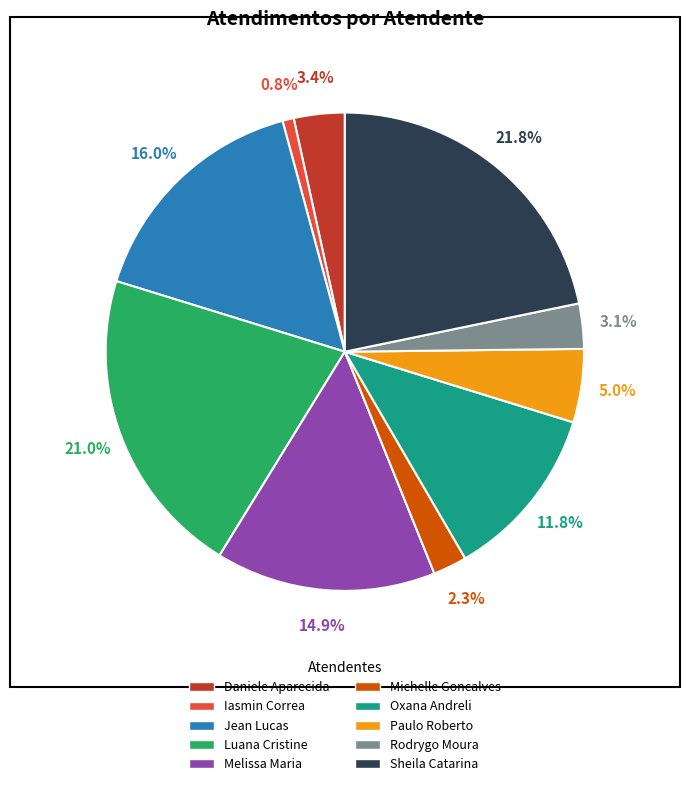

Does any single category account for the majority?

No